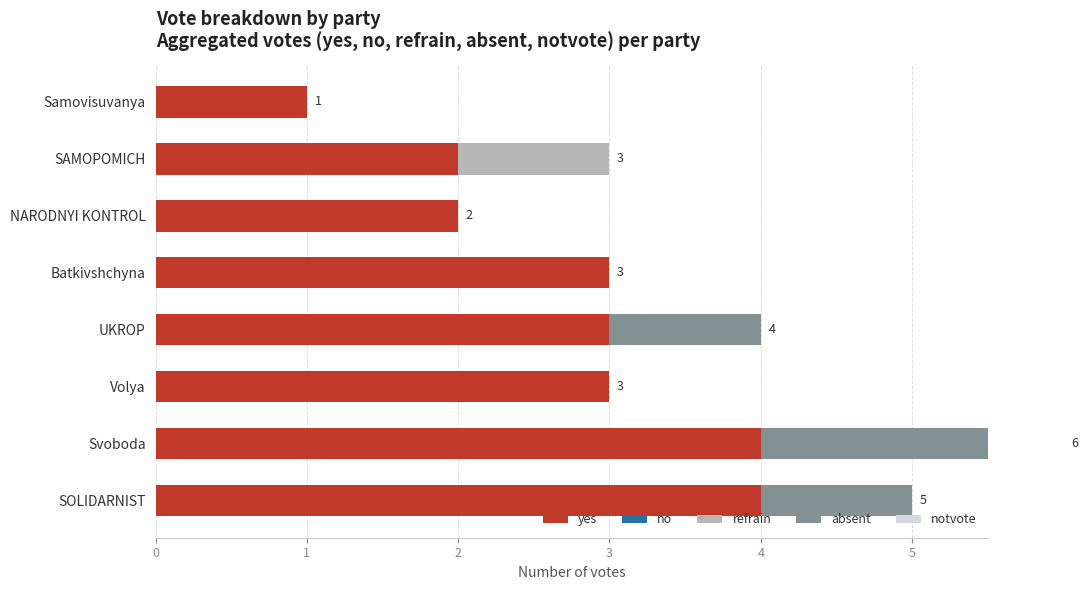

What is the average value of the refrain series?

0.1